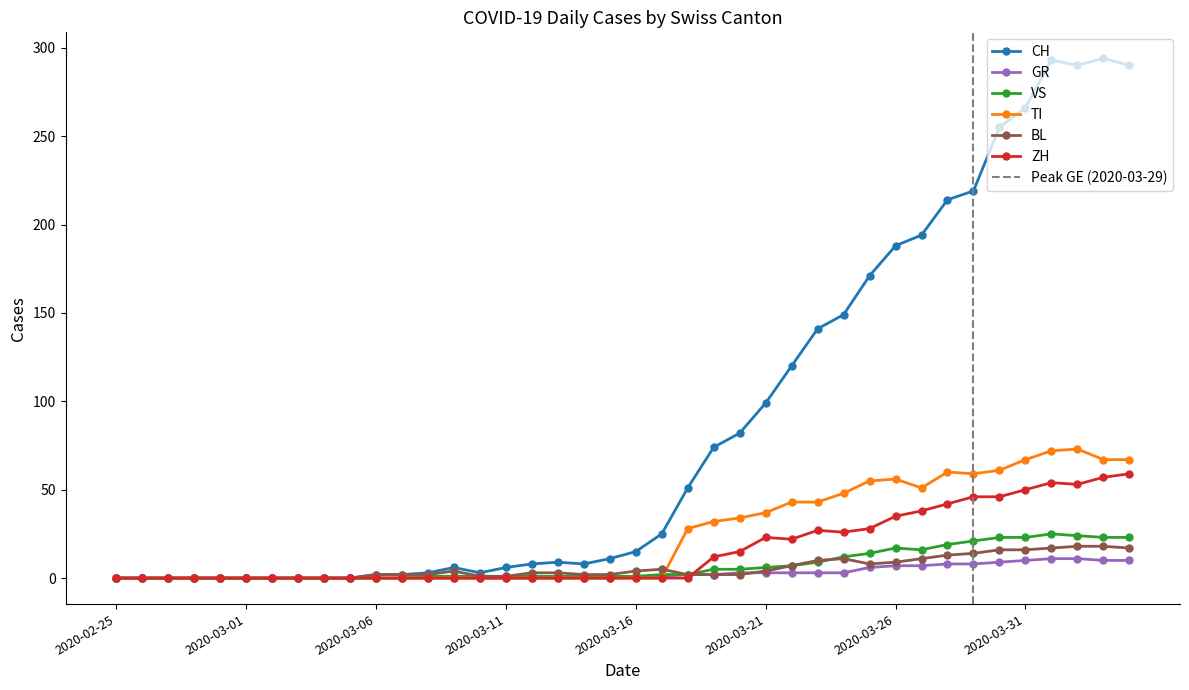

Which category has the lowest value in the BL series?

2020-02-25